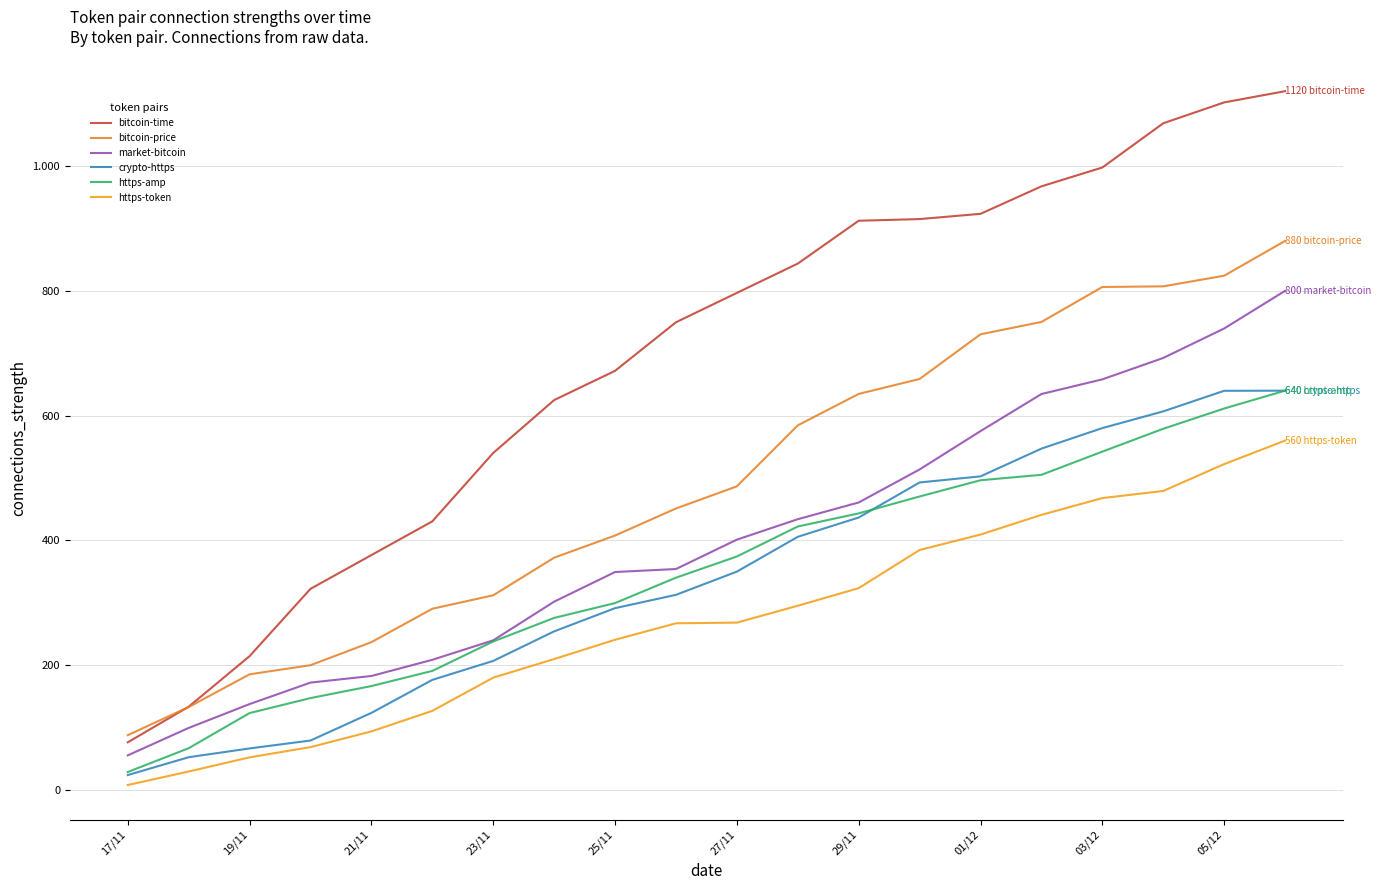

Where does the bitcoin-time series first go above 796?

27/11